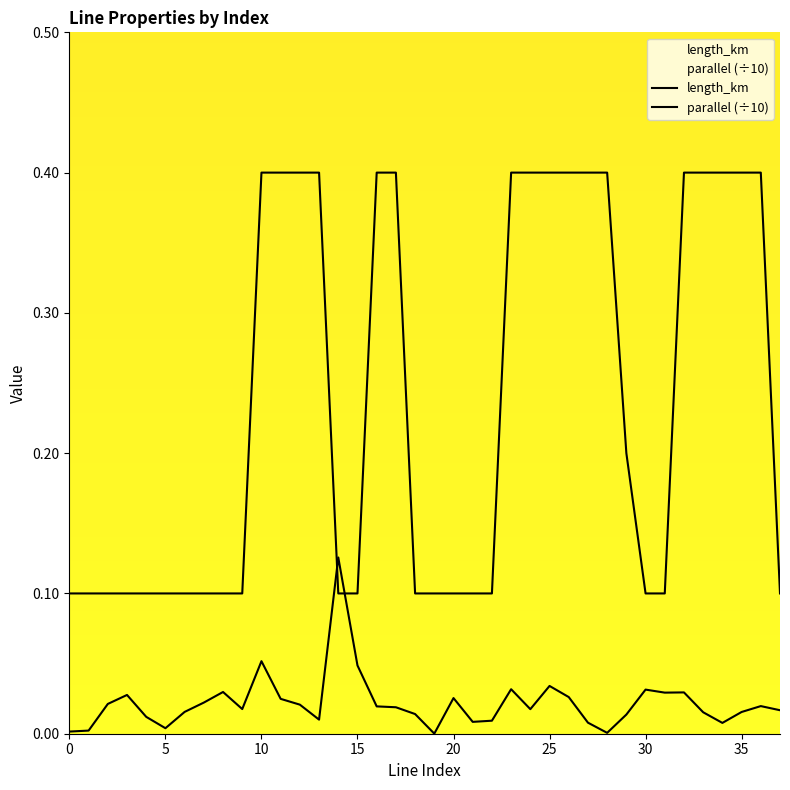

Between which two adjacent categories do length_km and parallel first intersect?

13 and 14